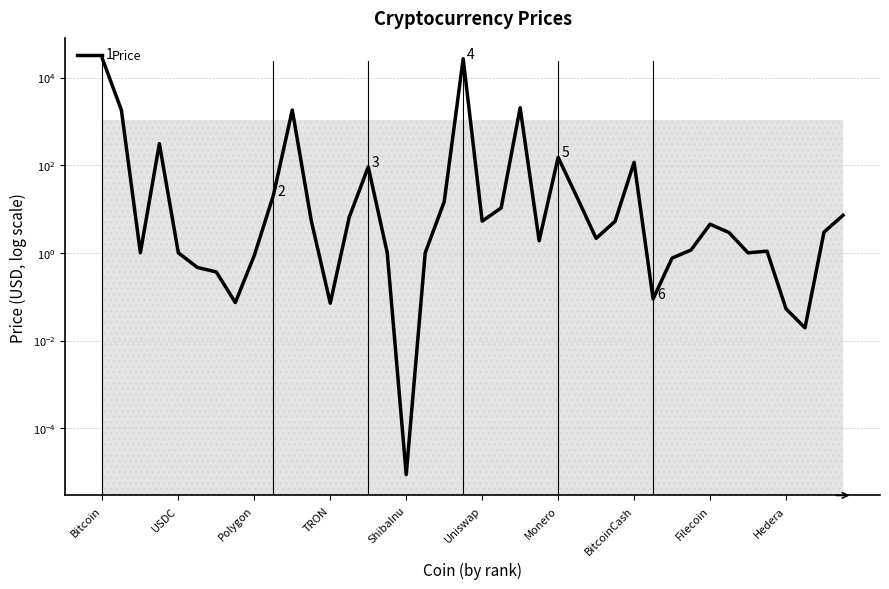

What position from the right is ShibaInu?

24